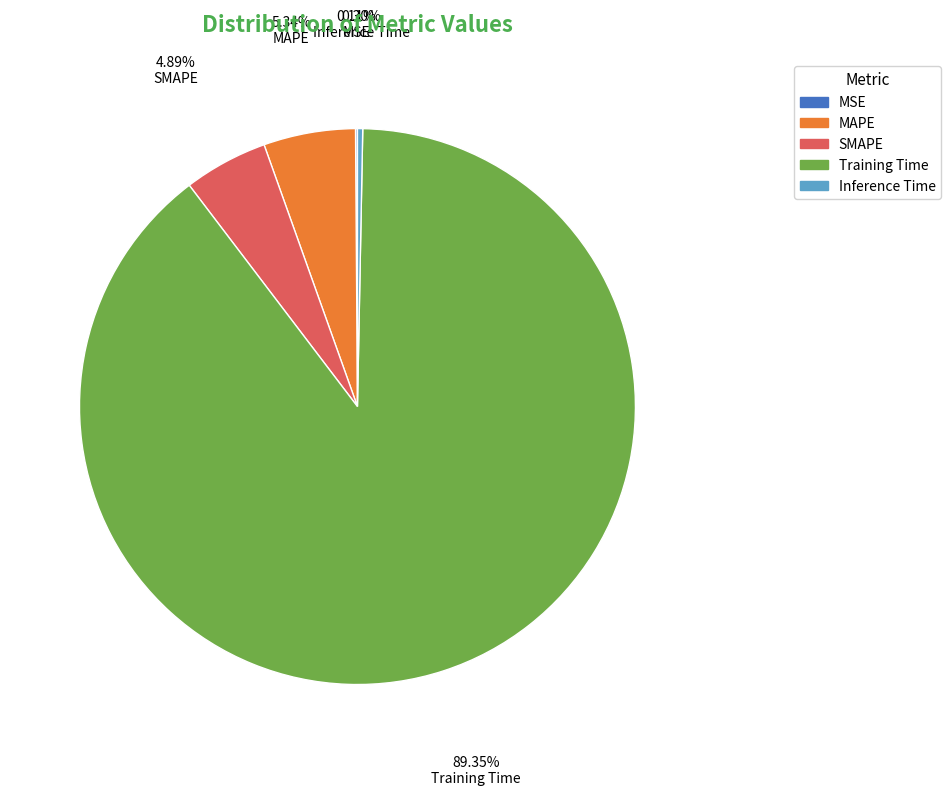

What percentage is NOT represented by MAPE?

94.7%